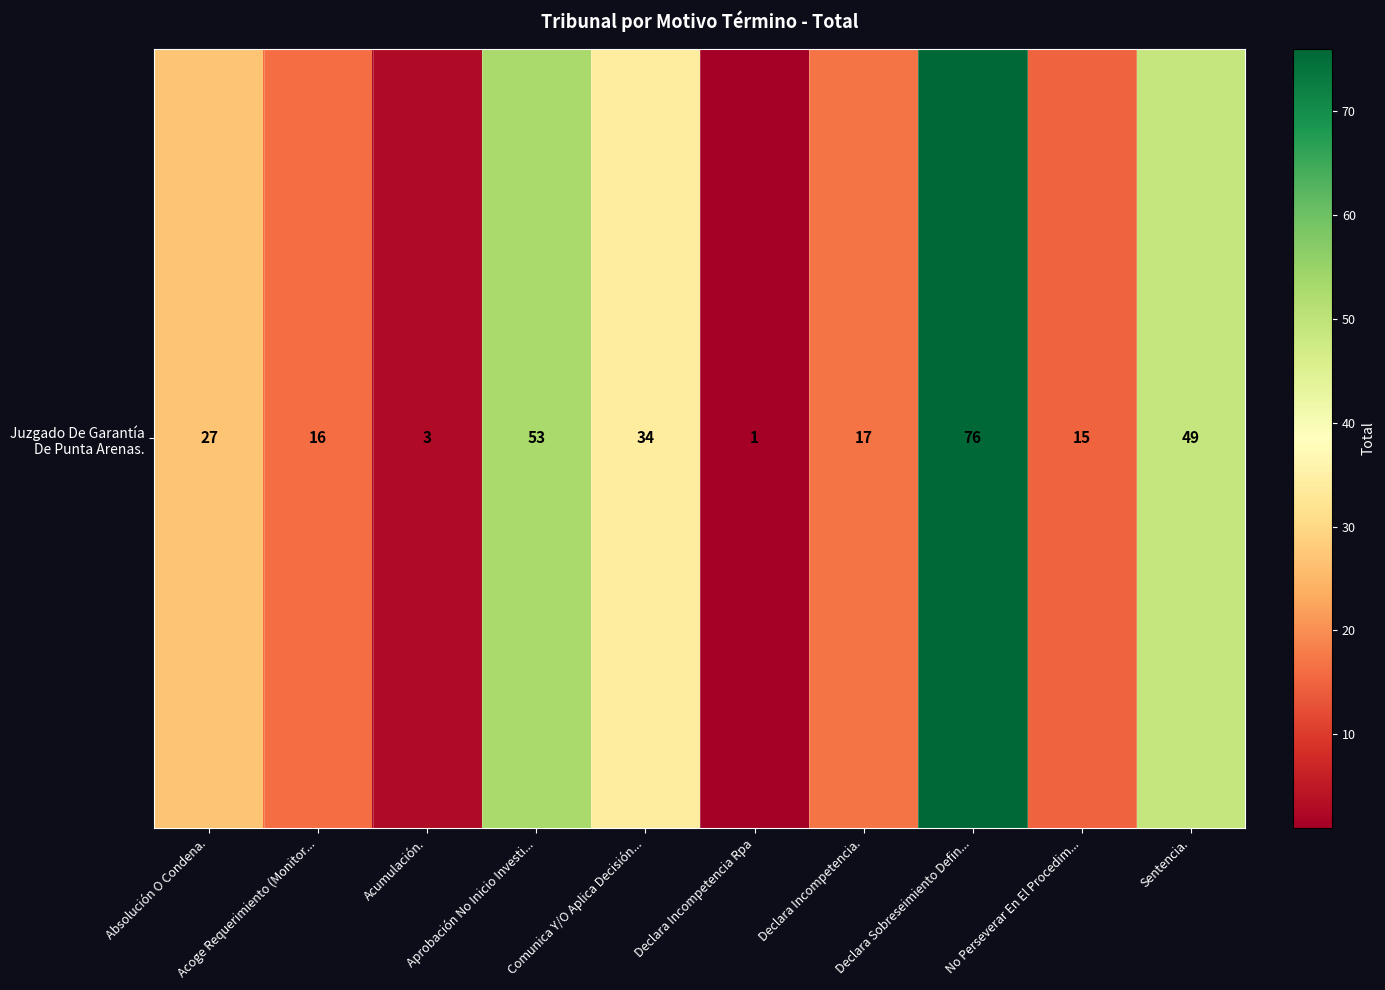

What is the difference between the values at Declara Incompetencia. and Aprobación No Inicio Investi...?

36